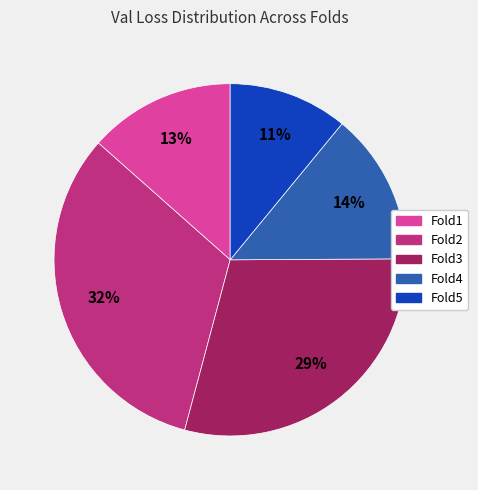

Which category has the biggest portion of the pie?

Fold2